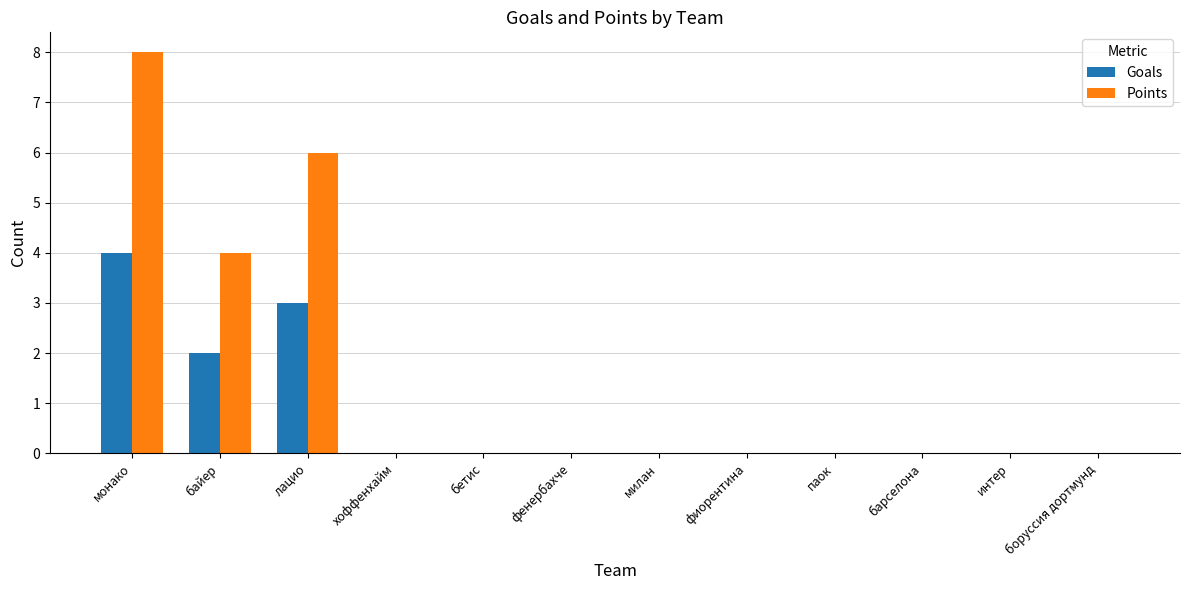

What is the maximum value shown in the chart?

8